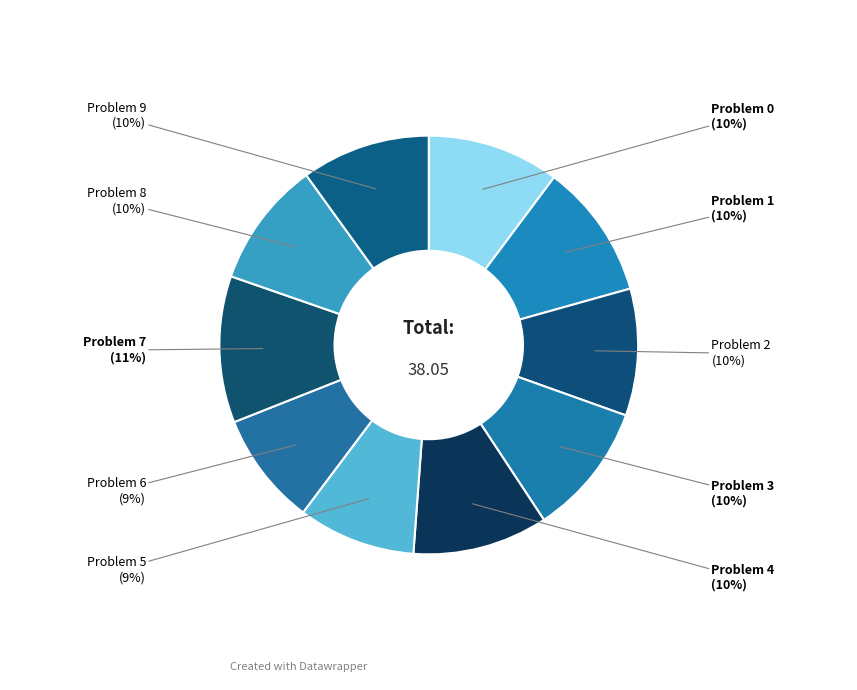

To the nearest percent, what portion does Problem 4 represent?

10%